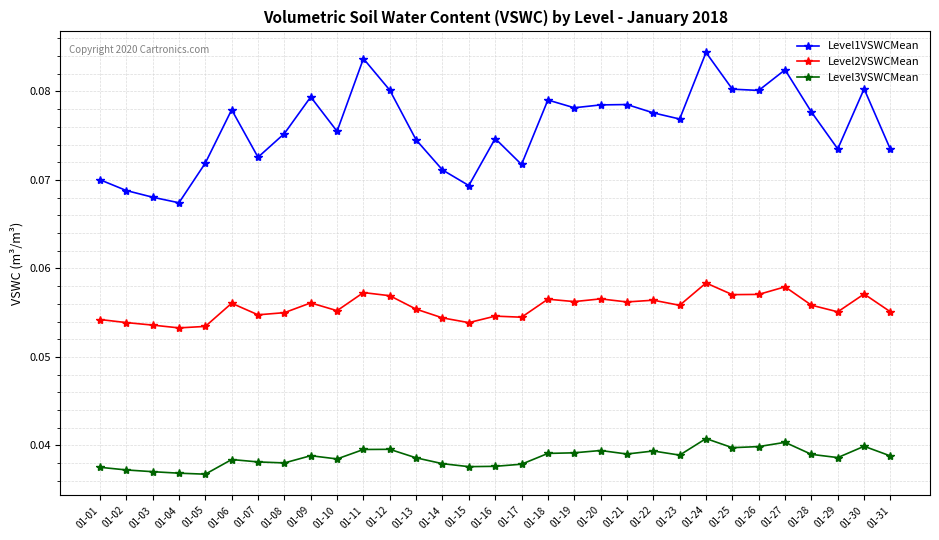

True or false: Level1VSWCMean has more than 2 points higher than both neighbors.

True